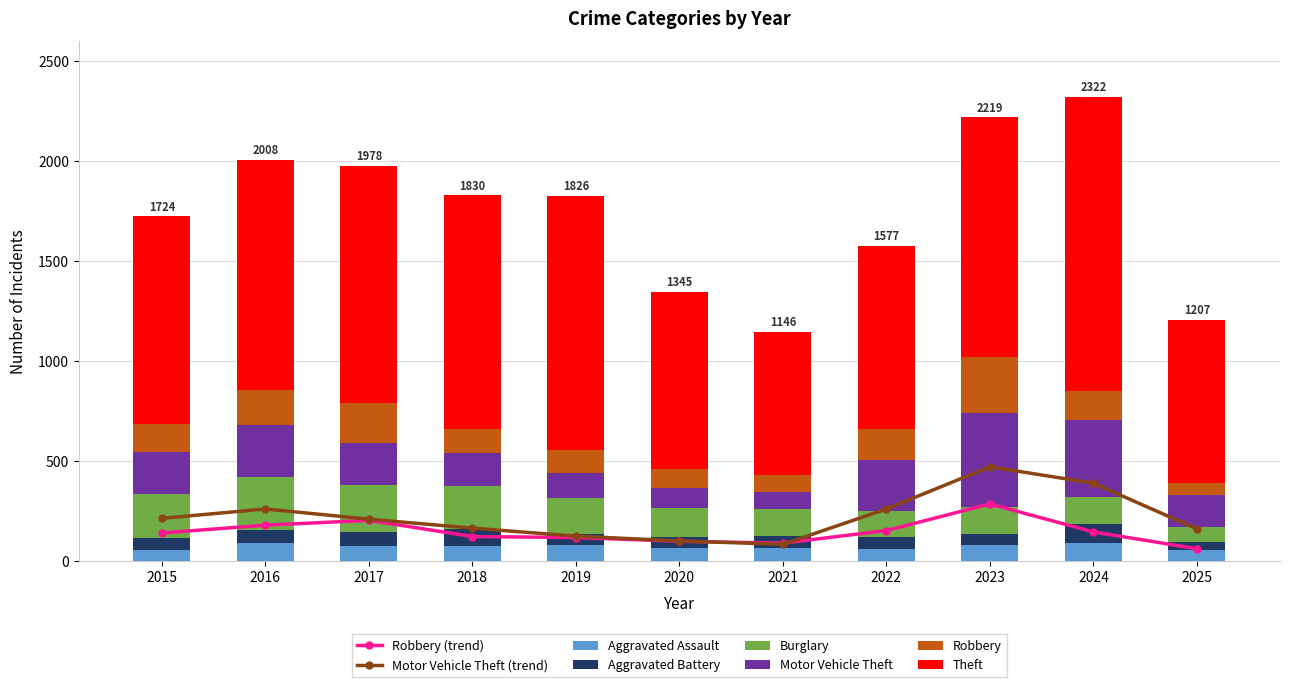

What value does the Robbery series have at 2018?

121